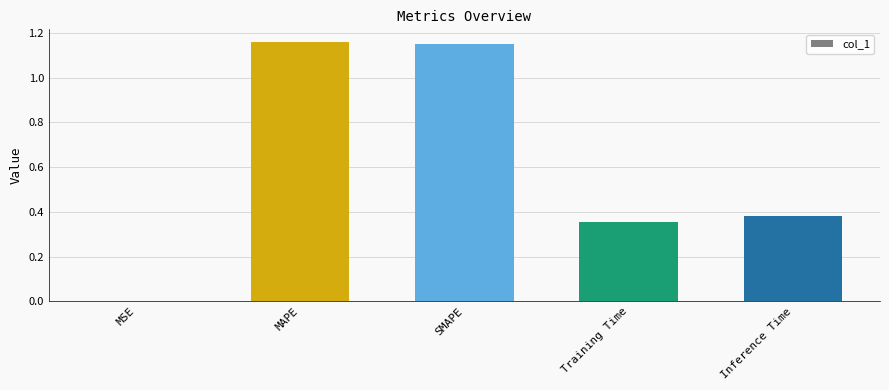

At which label is the value closest to 0?

MSE